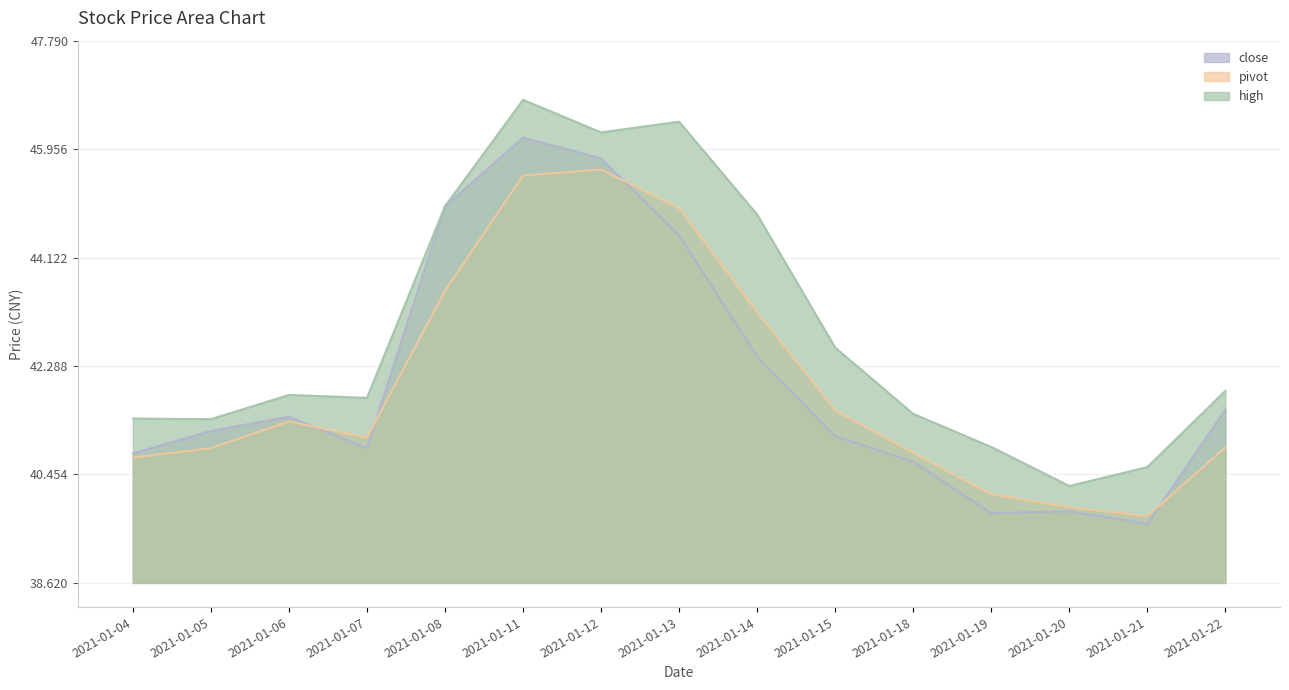

Reading left to right, what are all the values shown in this chart?

close: 40.8	41.2	41.4	40.9	45.0	46.1	45.8	44.5	42.5	41.1	40.7	39.8	39.8	39.6	41.5
high: 41.4	41.4	41.8	41.8	45.0	46.8	46.2	46.4	44.9	42.6	41.5	40.9	40.3	40.6	41.9
pivot: 40.7	40.9	41.4	41.1	43.6	45.5	45.6	45.0	43.2	41.5	40.8	40.1	39.9	39.8	40.9